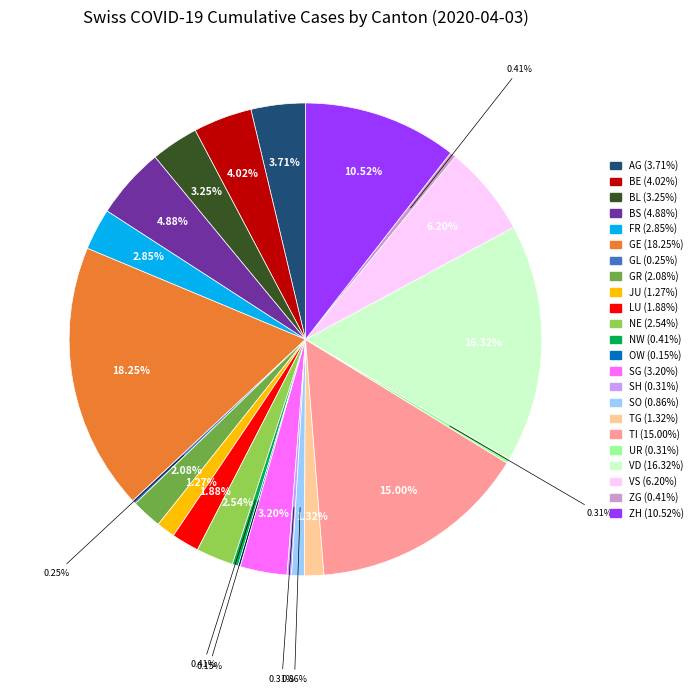

Is there any slice that represents more than half of the pie?

No